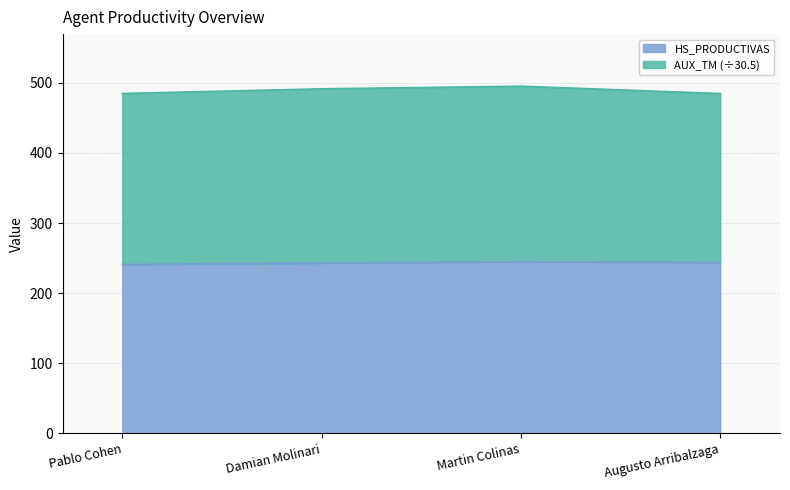

The chart shows a value of 157 at Damian Molinari. True or false?

False